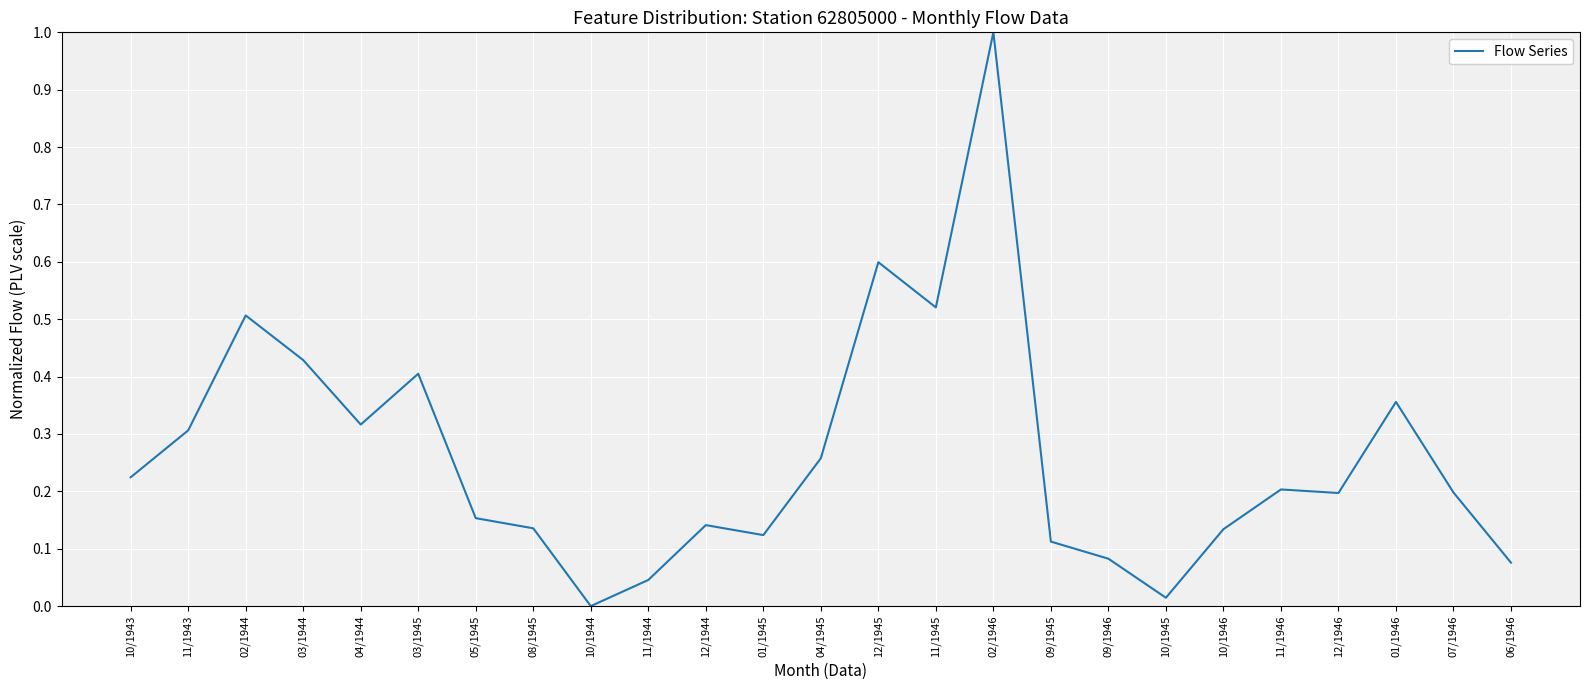

What is the difference between the maximum and minimum values?

1.0